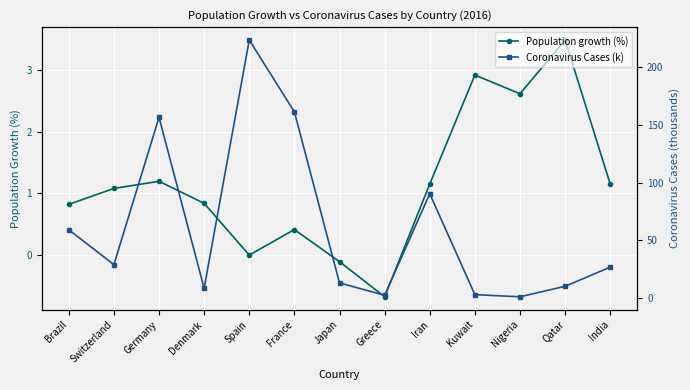

How many lines are shown in the chart?

2